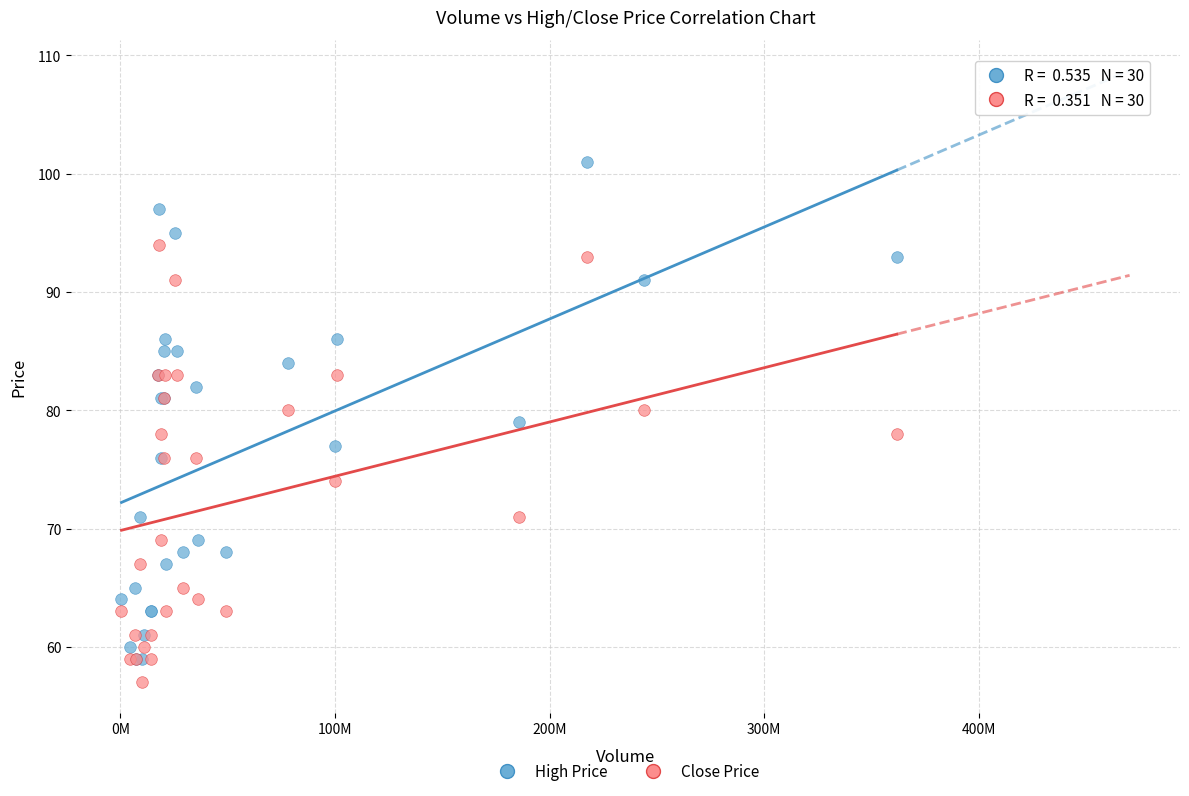

Which series has the widest spread of Y values?

High Price